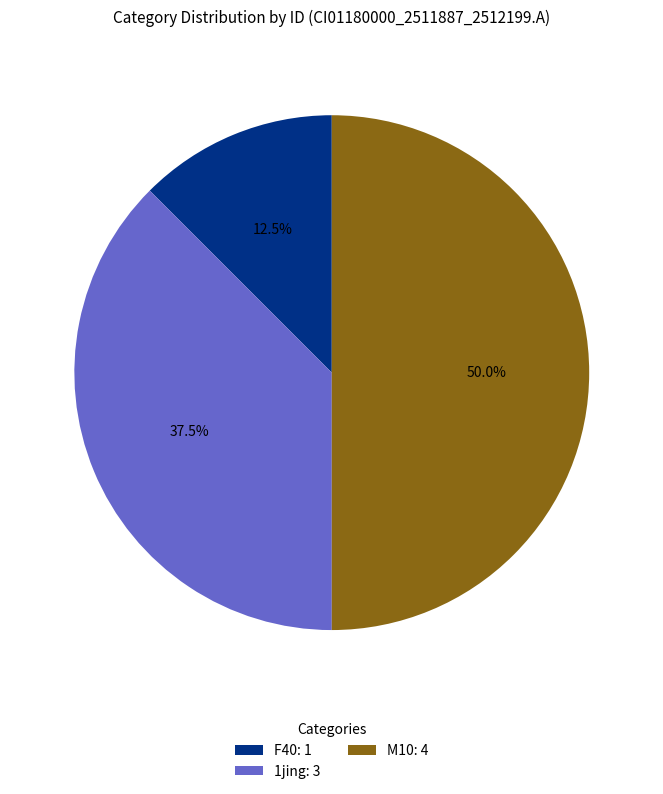

Rank the categories by value from lowest to highest.

F40: 1, 1jing: 3, M10: 4